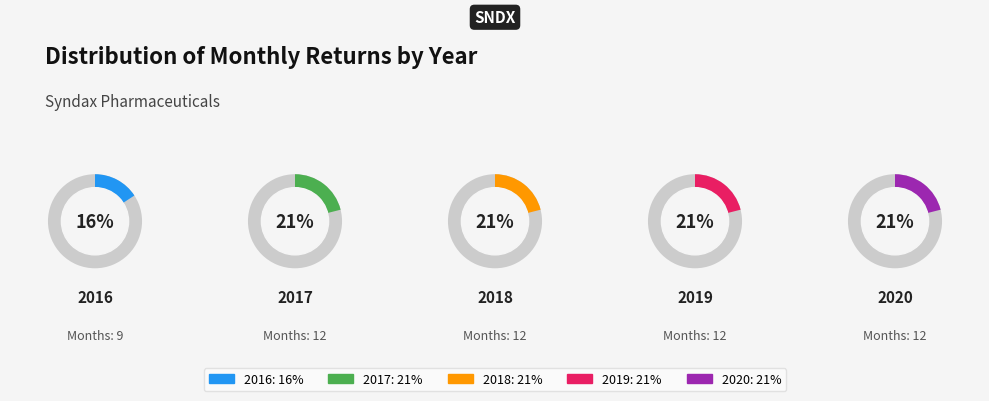

Between 2016 and 2018, which is larger?

2018